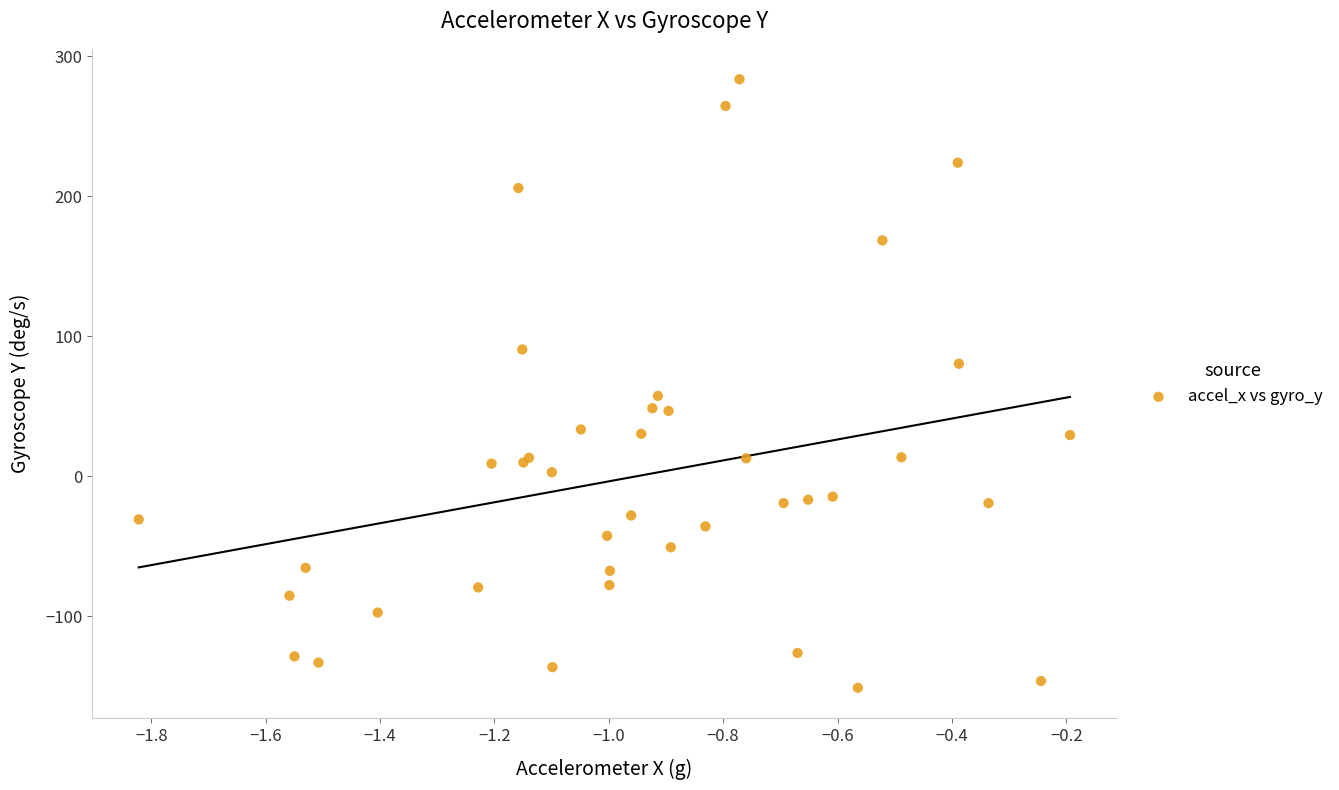

What Y value in the scatter plot is closest to 66?

57.4